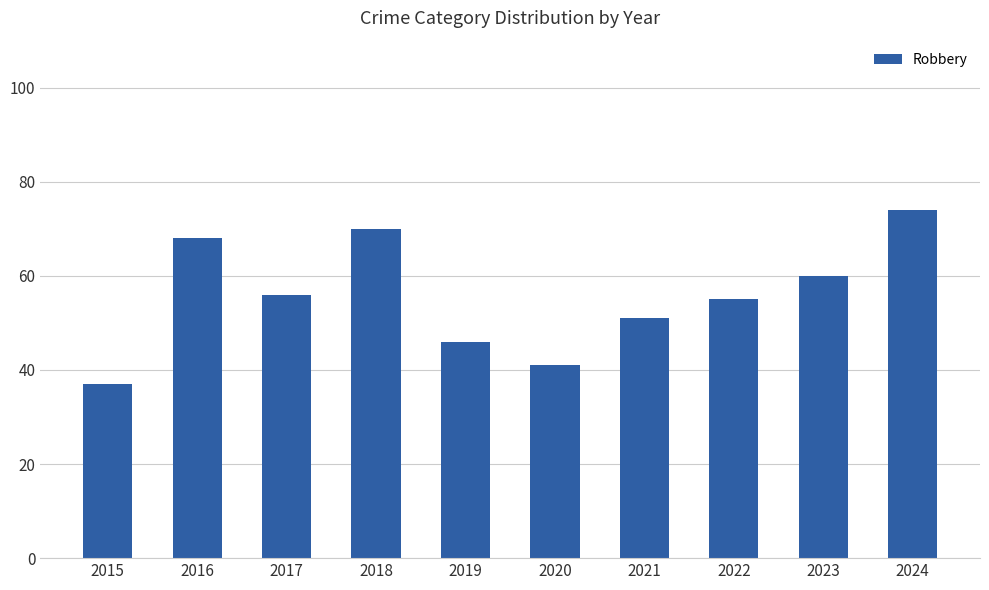

True or false: the data shows 14 at 2020.

False